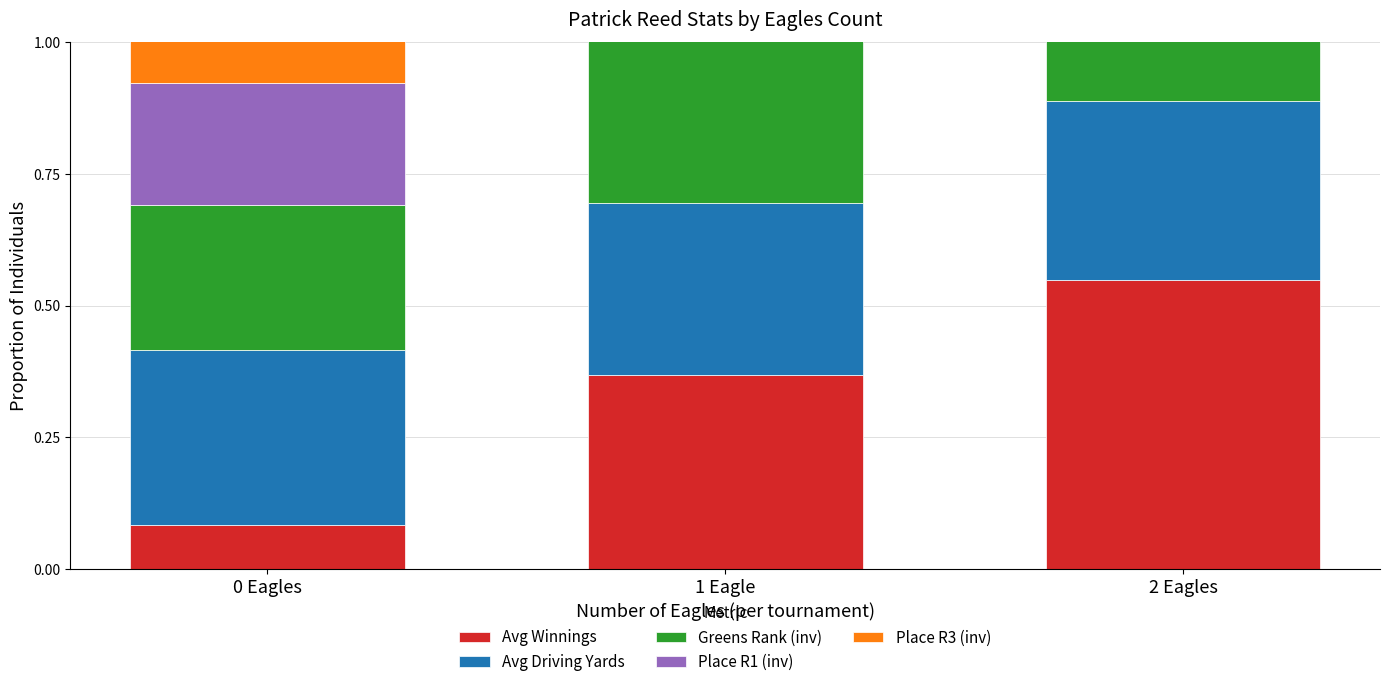

The value of Place R1 (inv) at 2 Eagles is 0.1. True or false?

False